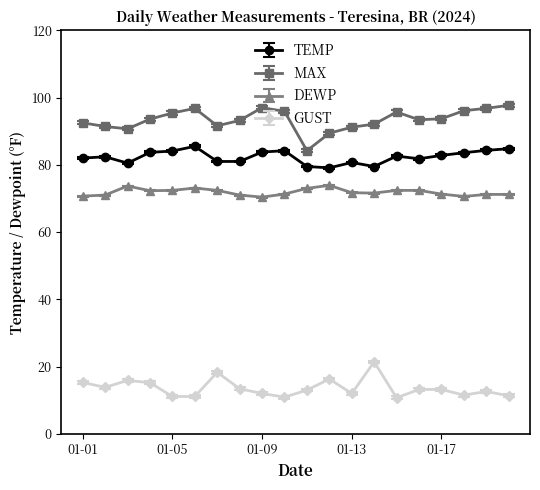

At how many categories does at least one series exceed 87?

19